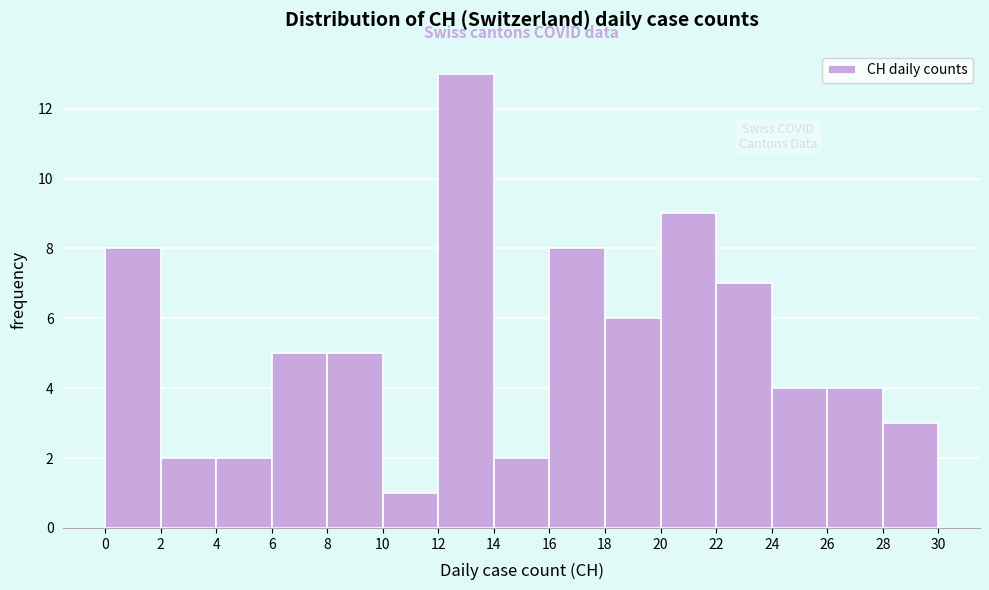

Which range on the x-axis has the tallest bar?

12 to 14